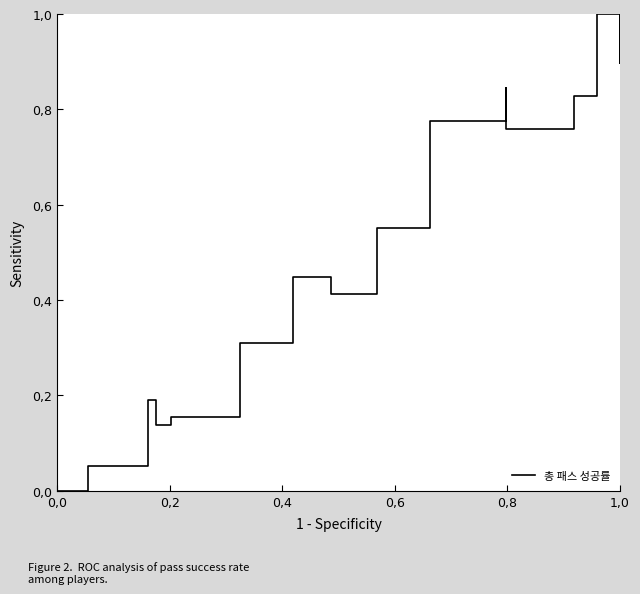

What is the sum of all values?

8.6